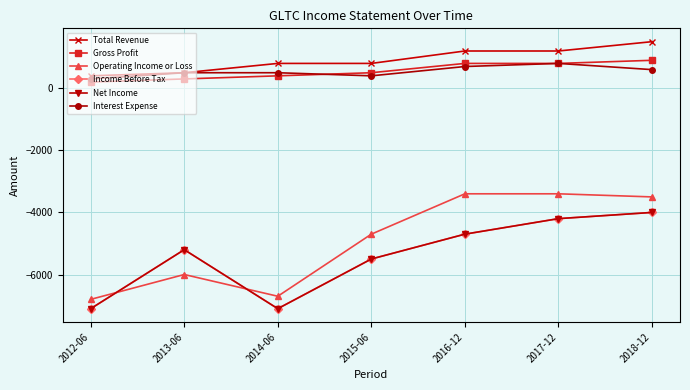

How many values in the Interest Expense series are below 500?

2